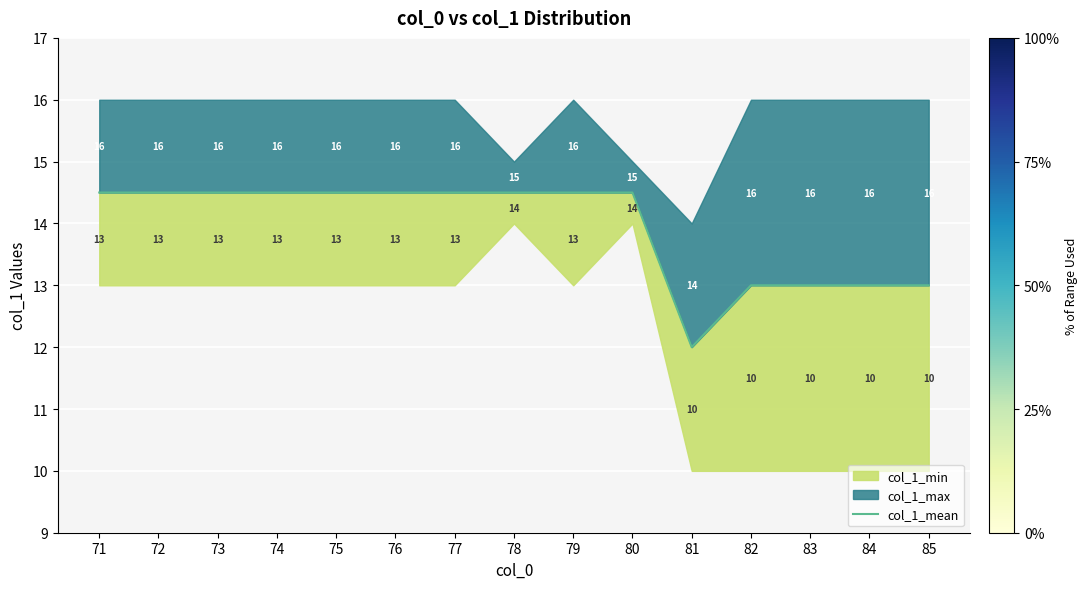

Where is the first local minimum?

81